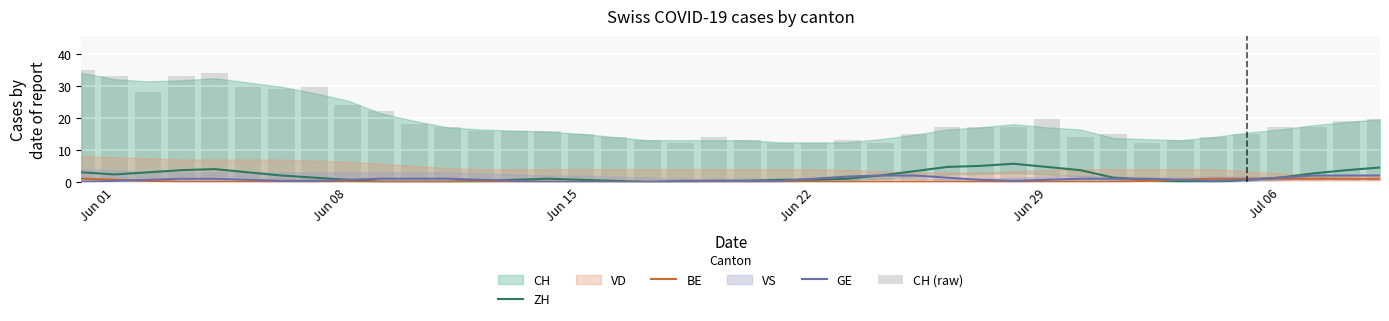

What is the difference between the maximum and second lowest values in the CH (raw) series?

23.0